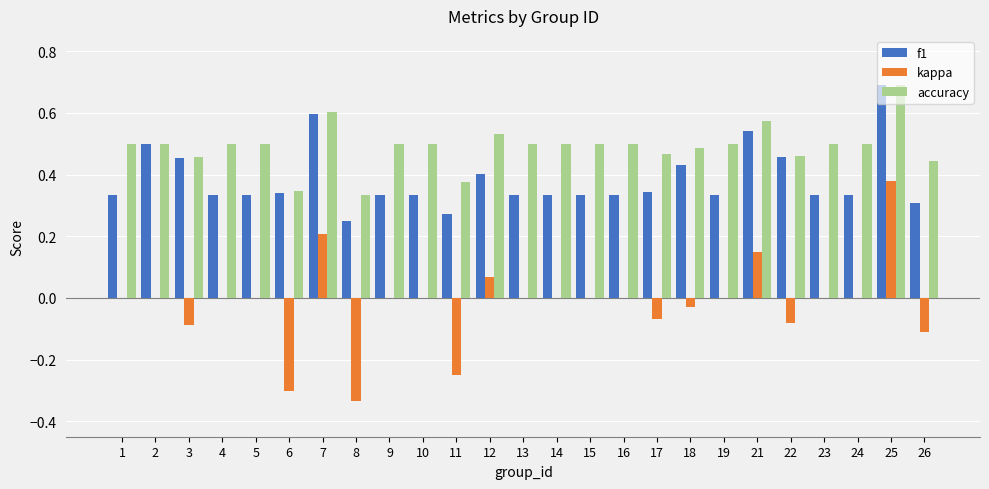

True or false: f1 has a value of 0.1 at 24.

False